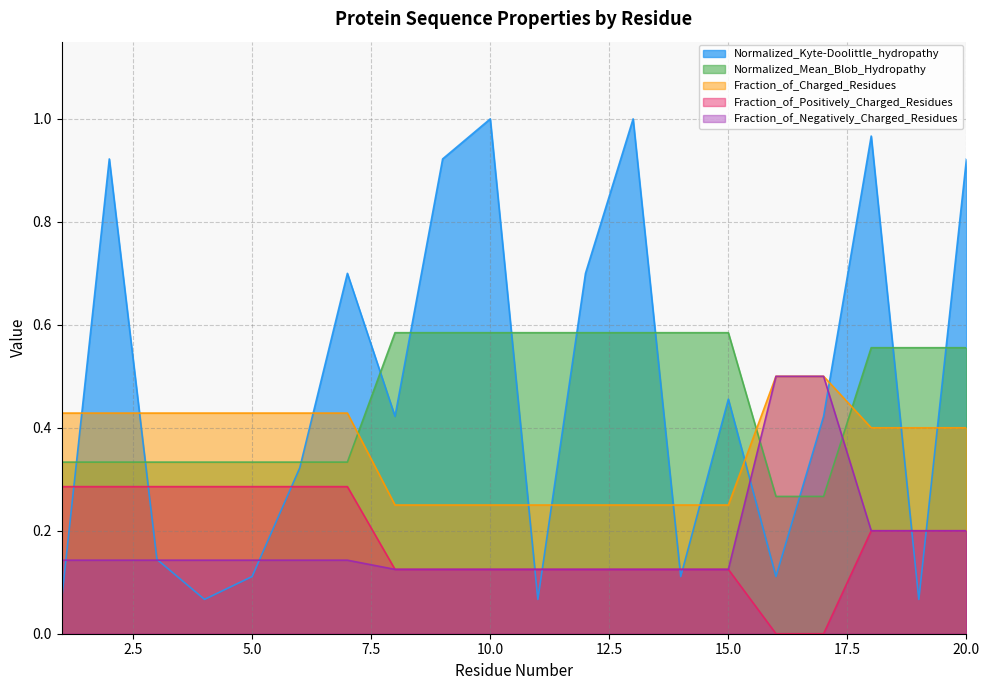

What is the sum of the Normalized_Mean_Blob_Hydropathy values at 19 and 16?

0.8